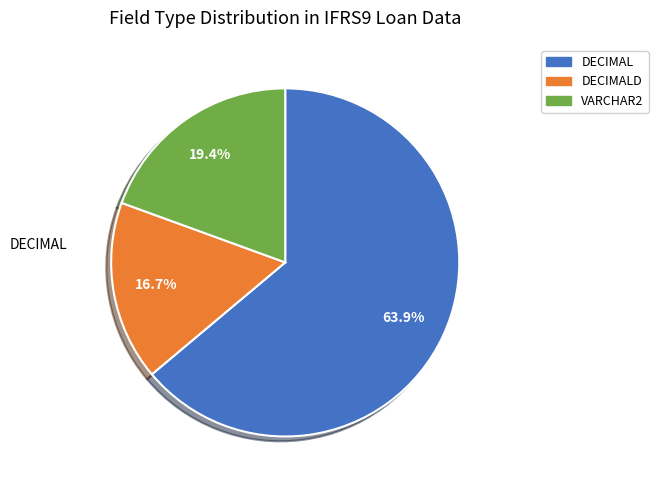

Is there a majority slice in this chart?

Yes